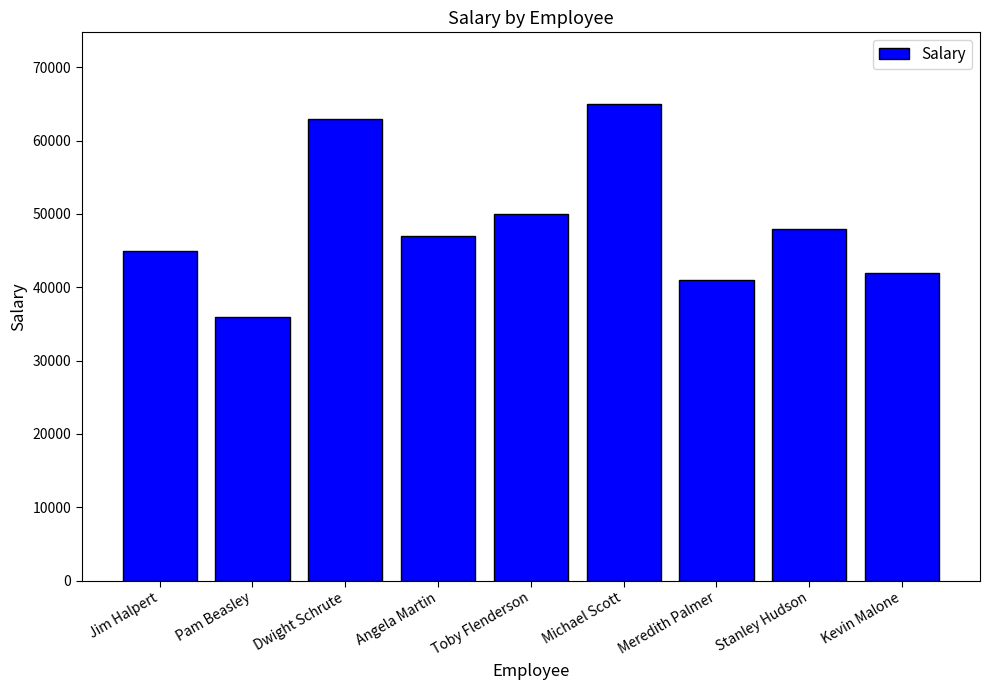

What is the greatest value displayed?

65000